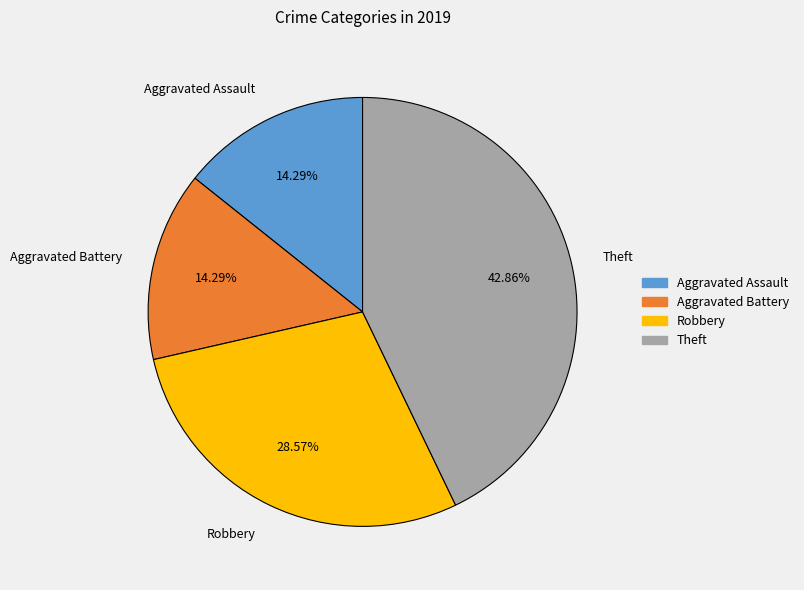

To the nearest percent, what percentage of the pie is Aggravated Battery?

14%